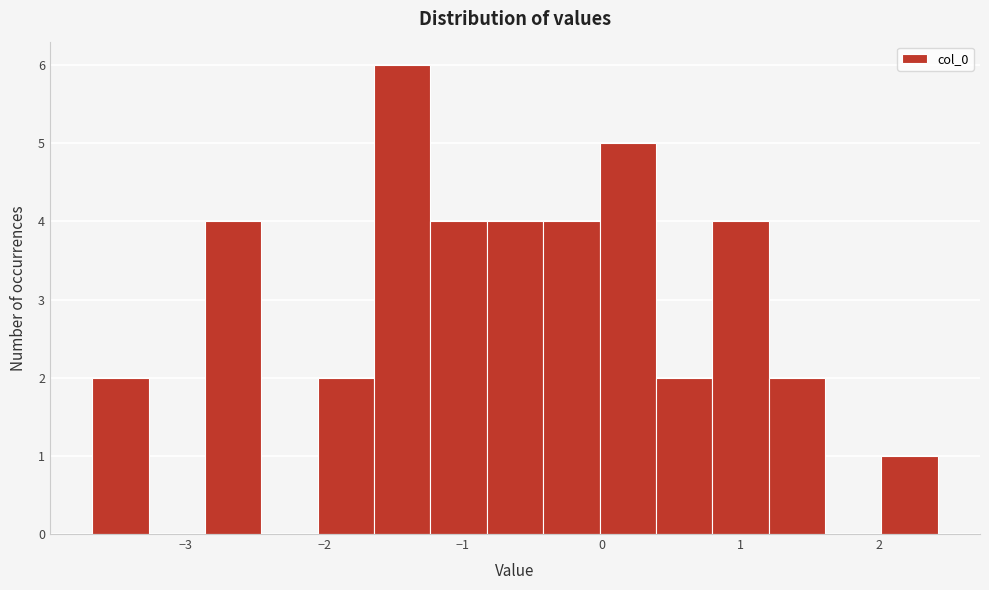

Over which range of the x-axis is the bar tallest?

-1.6 to -1.2